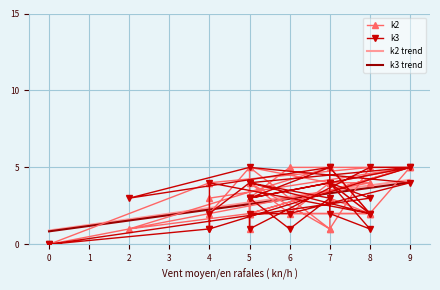

What is the highest value of the k2 trend series?

4.2